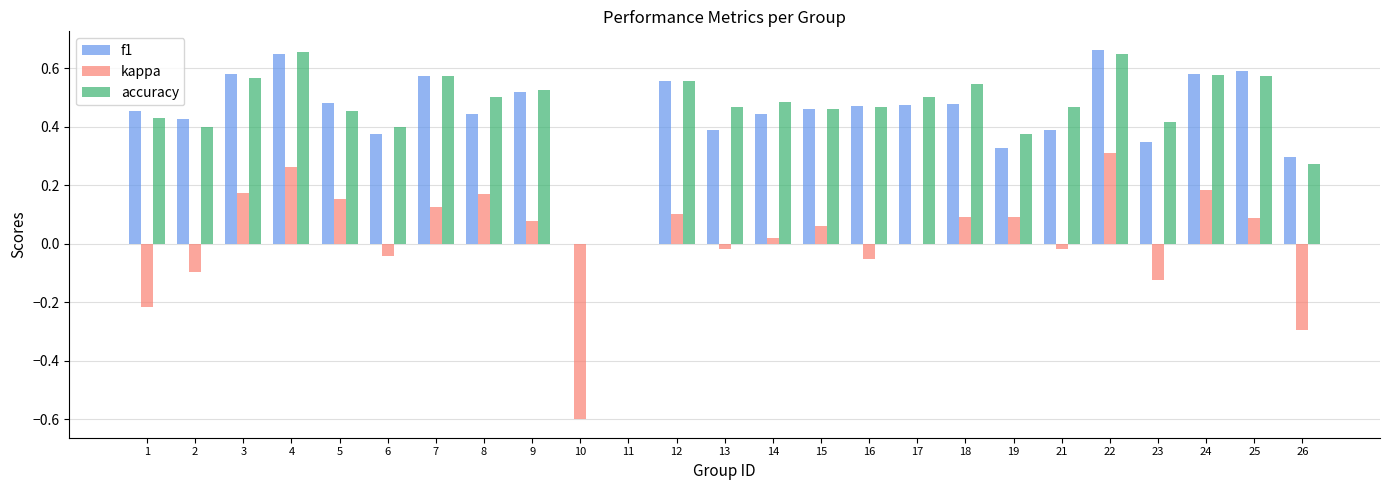

What is the sum of the f1 values at 15 and 22?

1.1